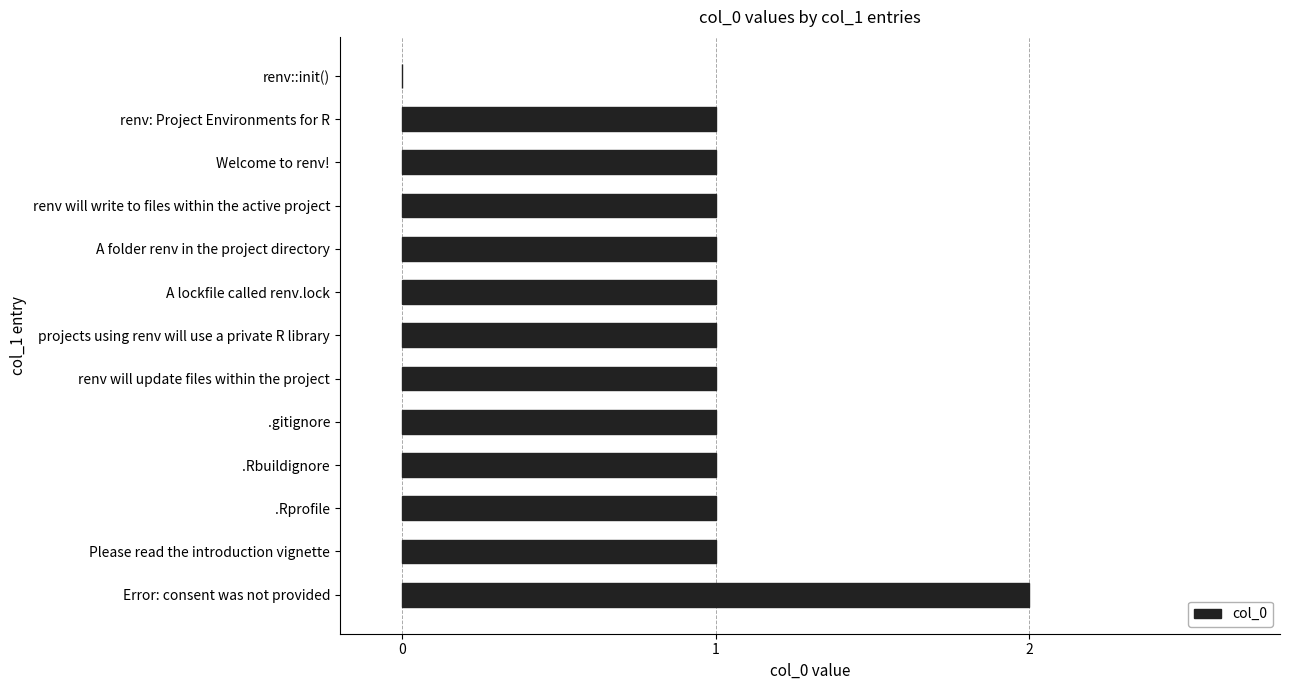

Are the bars horizontal?

Yes